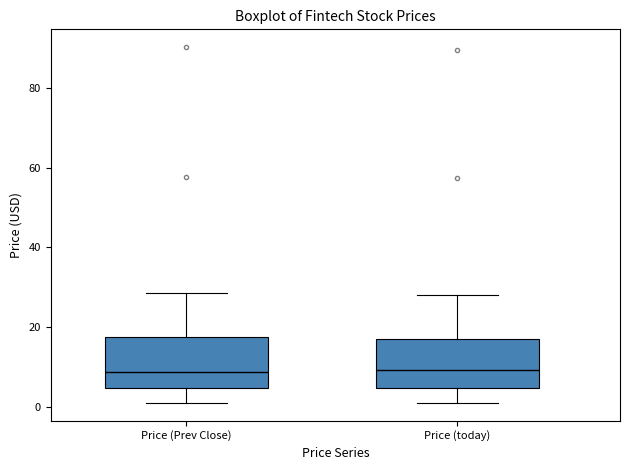

Reading left to right, transcribe this box plot: for each box, give where its median line is, the range the box spans, and where its two whiskers end, as read against the y-axis. The values are not printed on the chart, so give them approximately, as read against the axis.

Price (Prev Close): median 8, box 4 to 18, whiskers 0 to 28
Price (today): median 10, box 4 to 16, whiskers 0 to 28